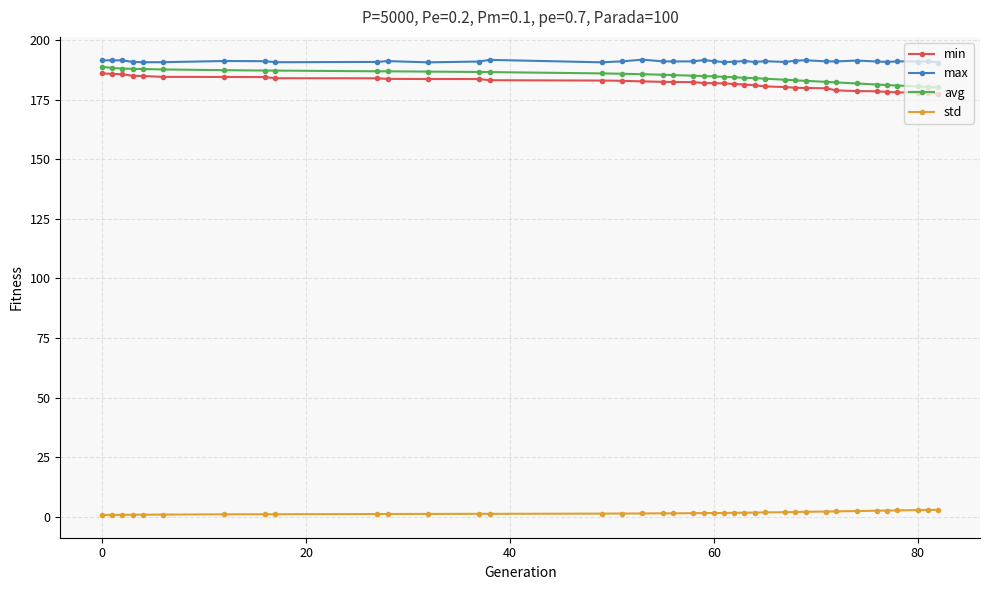

List the series in order of their peak value, highest first.

max, avg, min, std